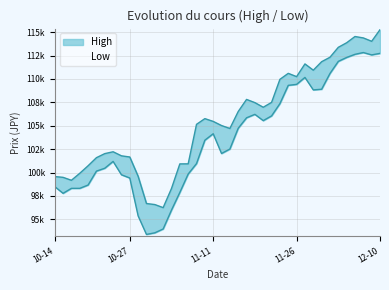

Where is High nearest to the value 105756?

2020-11-10